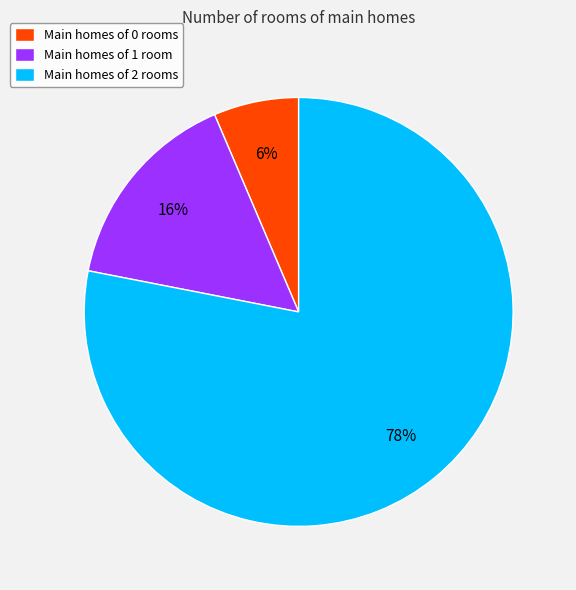

What is the largest slice in the pie chart?

Main homes of 2 rooms